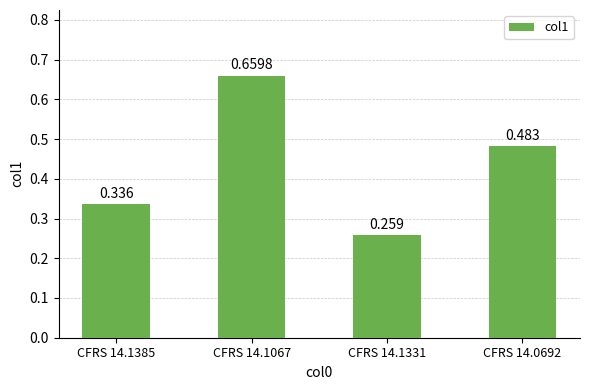

What is the difference between the maximum and minimum values?

0.4